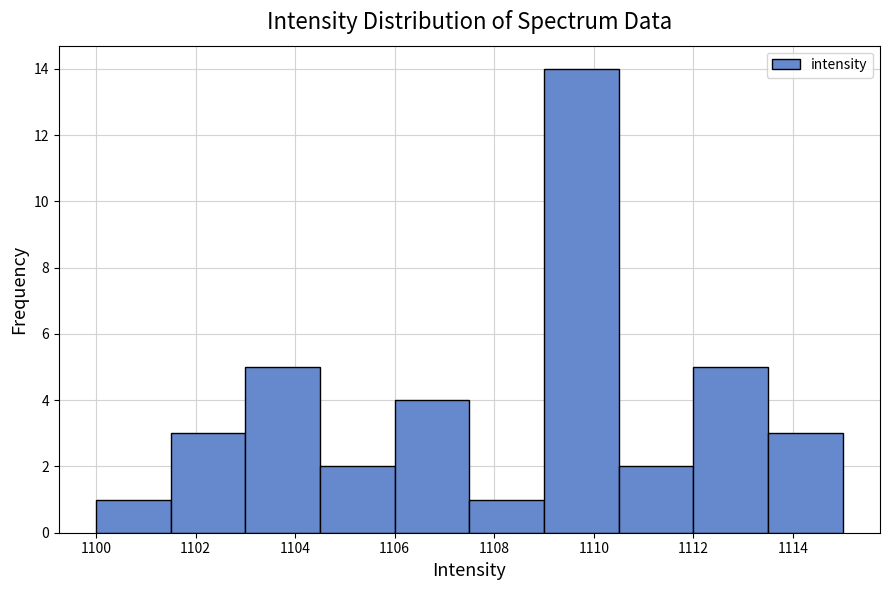

Which range on the x-axis has the tallest bar?

1109.0 to 1110.5